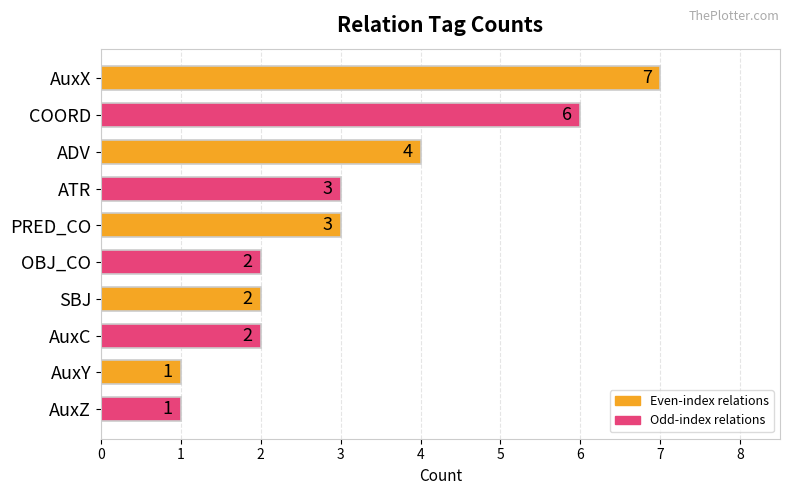

How many data points does each series have?

10